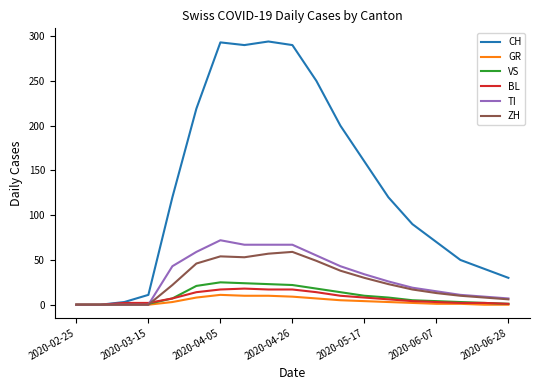

Which series has the largest total across all categories?

CH